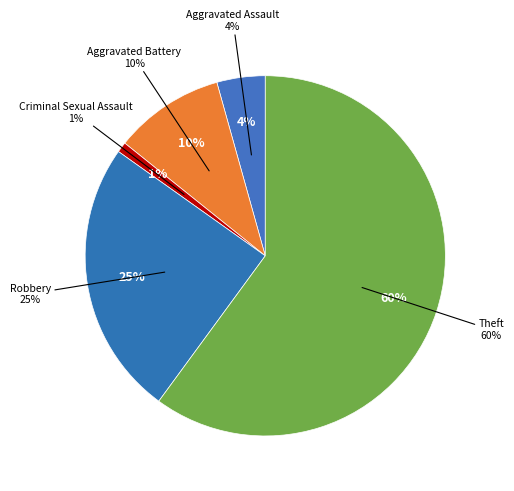

Combined, do Theft and Criminal Sexual Assault account for over 50%?

Yes